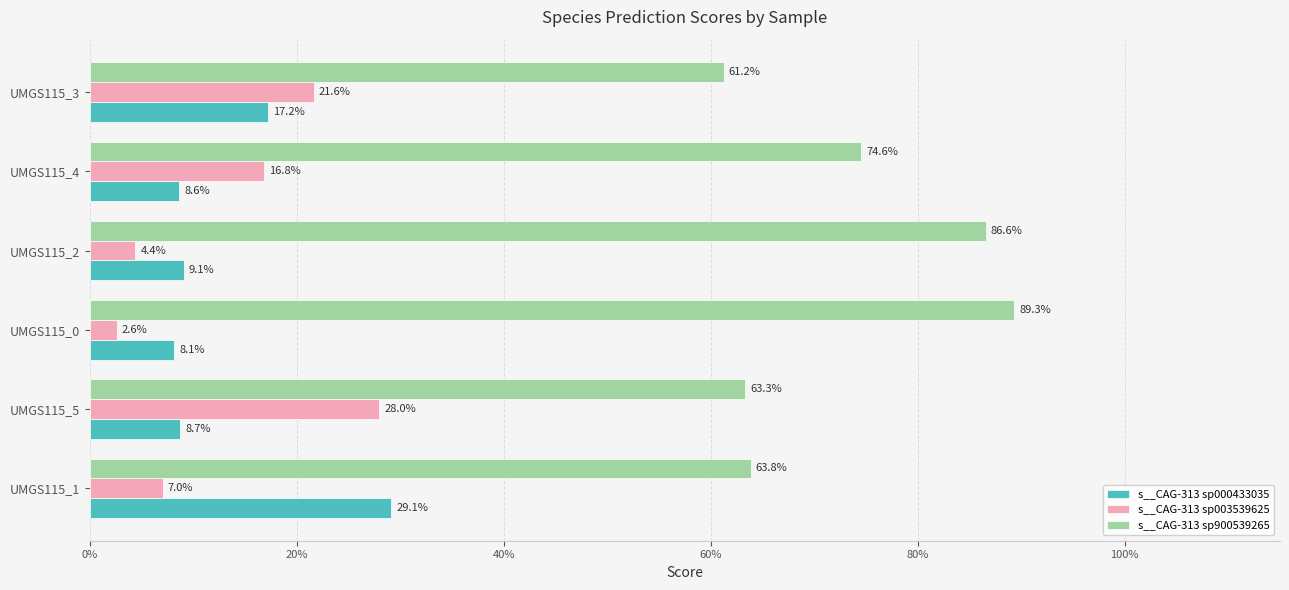

Reading left to right, what are all the values shown in this chart?

s__CAG-313 sp000433035: 0.3	0.1	0.1	0.1	0.1	0.2
s__CAG-313 sp003539625: 0.1	0.3	0.0	0.0	0.2	0.2
s__CAG-313 sp900539265: 0.6	0.6	0.9	0.9	0.7	0.6